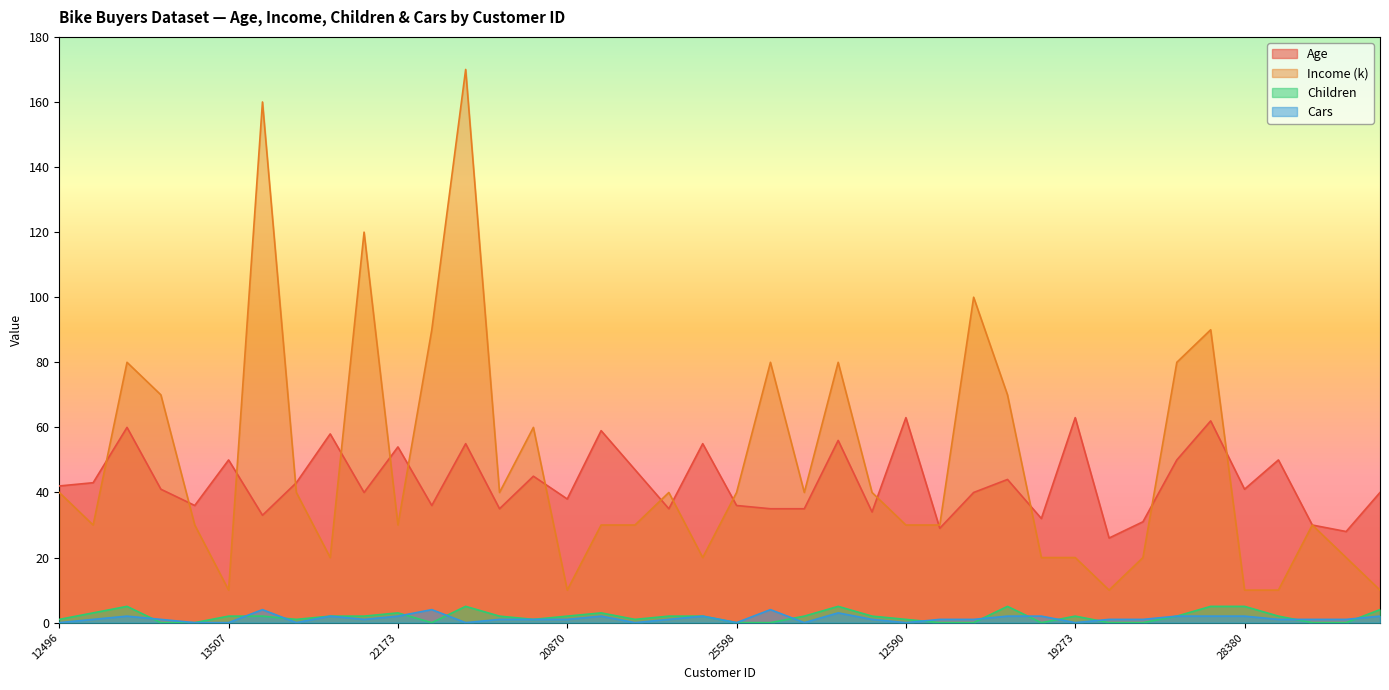

The value of Income (k) at 25598 is 40. True or false?

True